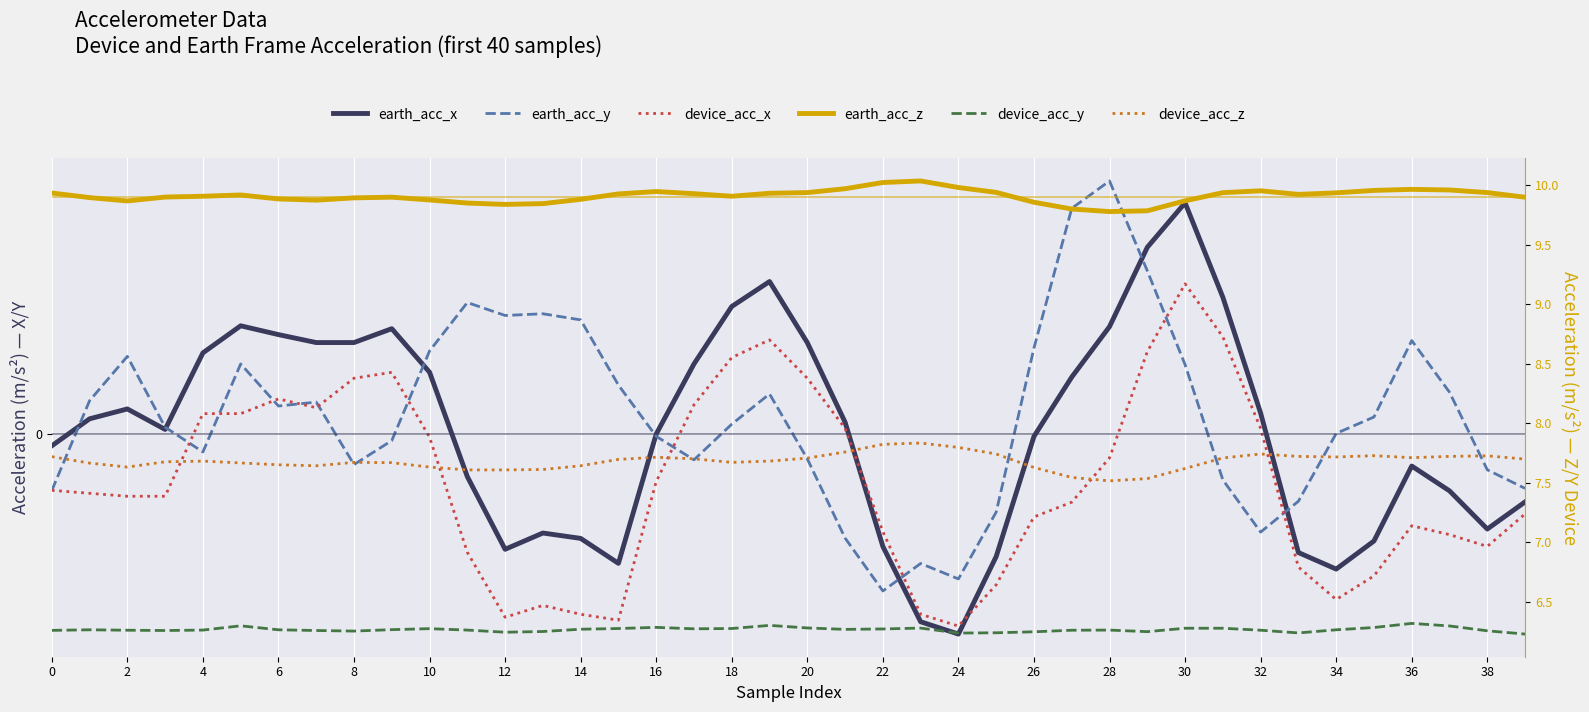

How many lines are shown in the chart?

6